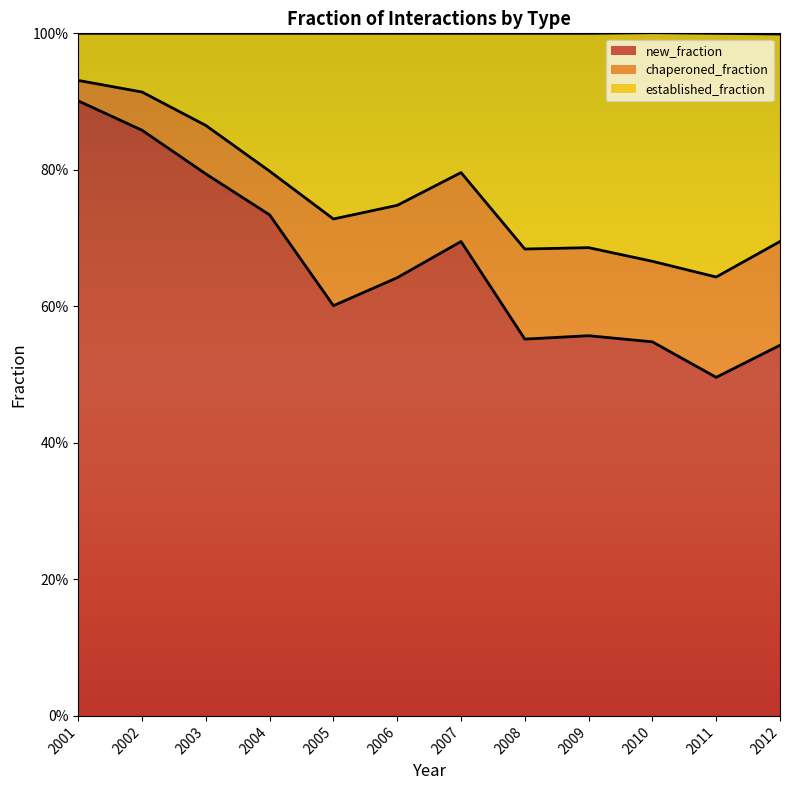

What is the smallest value displayed?

0.5